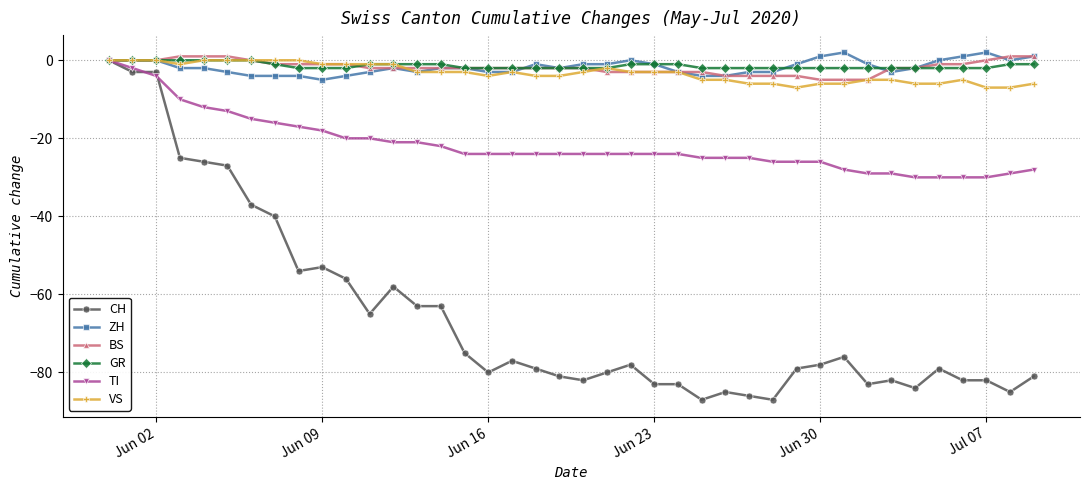

True or false: CH has more than 1 points higher than both neighbors.

True